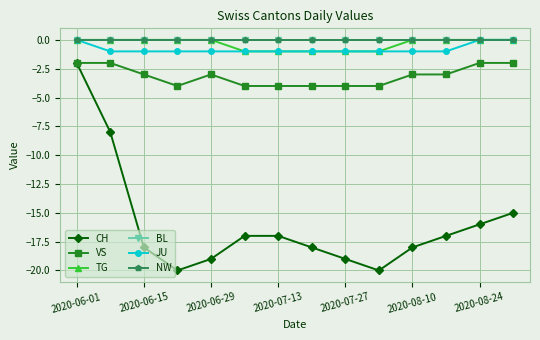

Does the chart have visible grid lines?

Yes